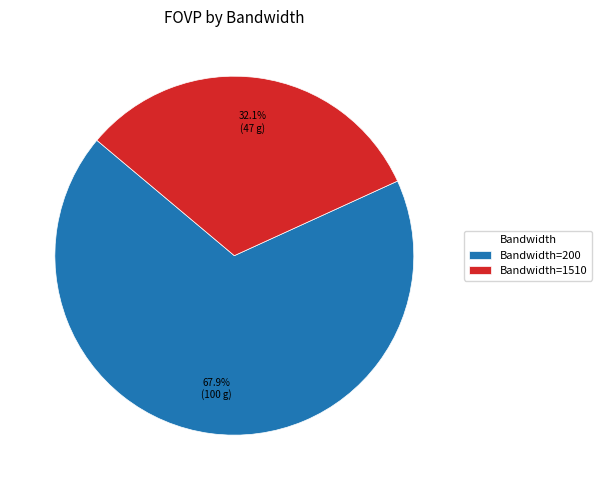

What is the ratio of the value at Bandwidth=1510 to the value at Bandwidth=200?

0.5